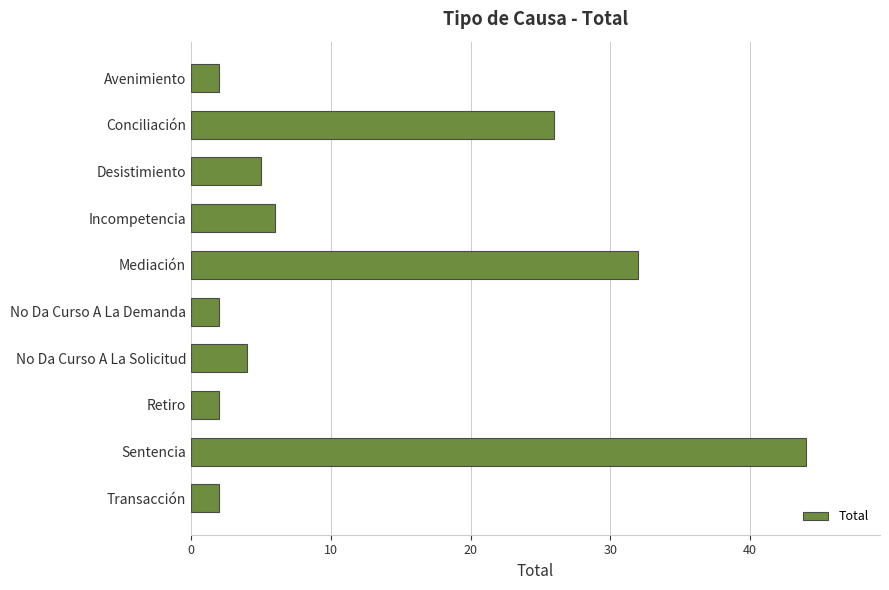

What is the greatest value displayed?

44